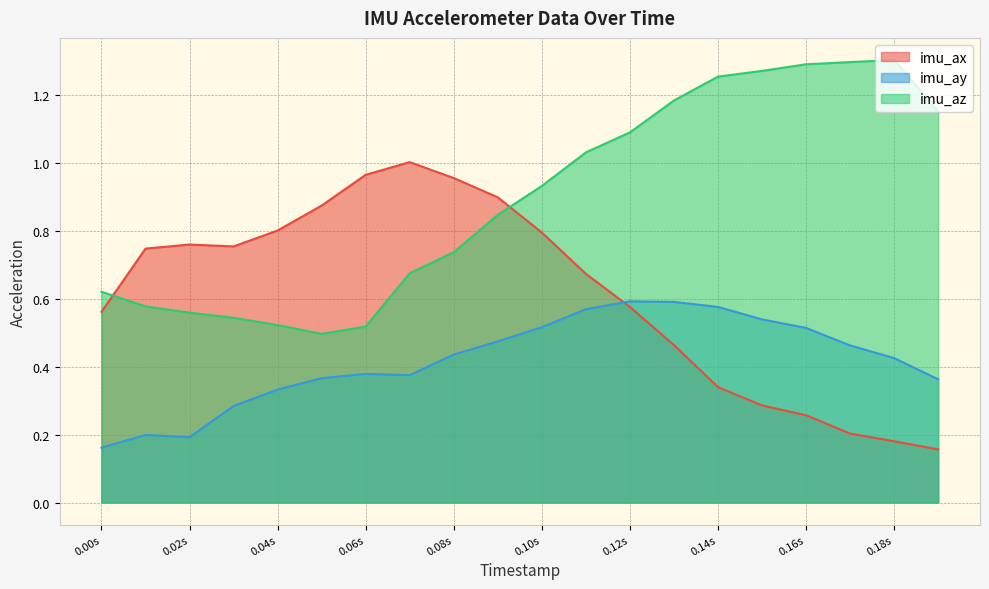

True or false: imu_az and imu_ay cross at least once.

False